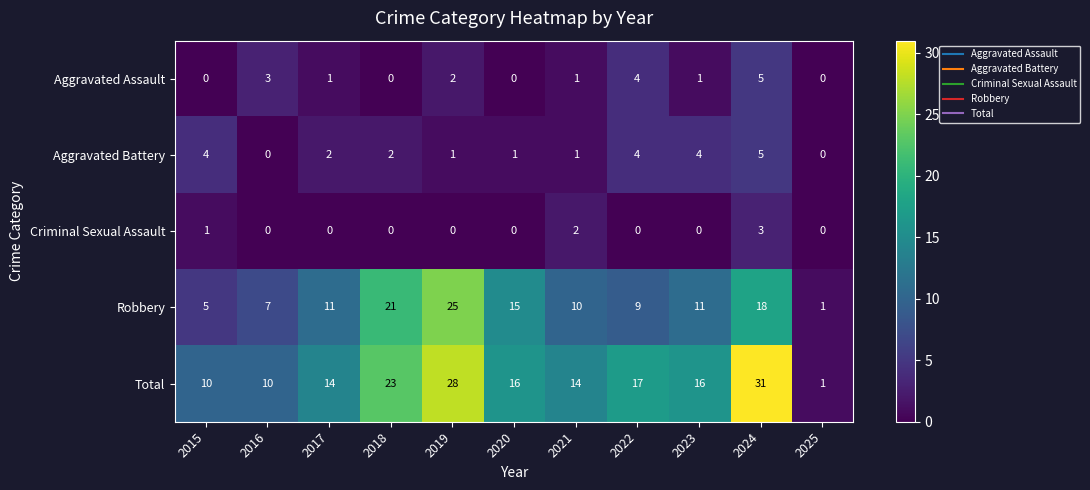

At which label is Criminal Sexual Assault closest to 1?

2015